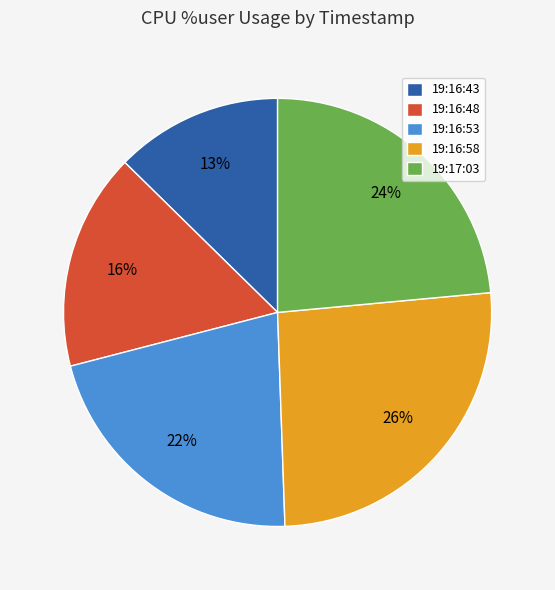

Do 19:16:43 and 19:17:03 together represent more than half of the pie?

No